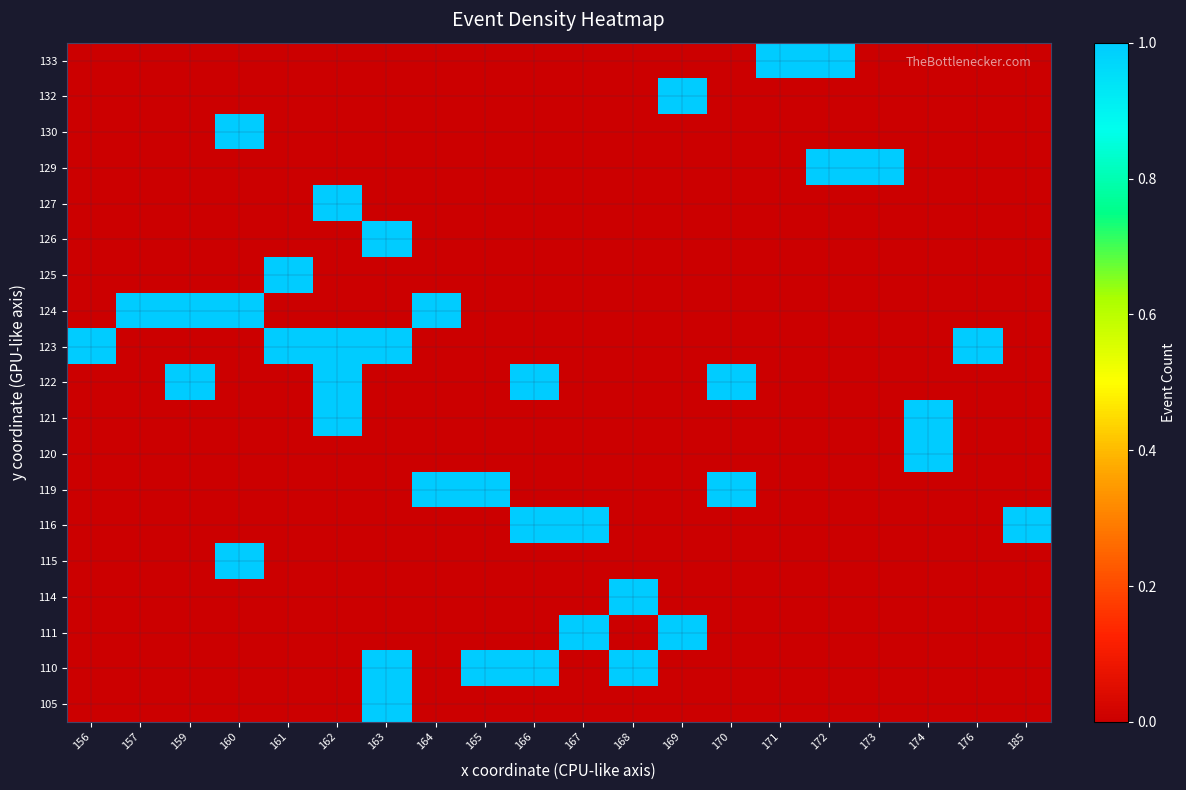

How many distinct data groups are displayed?

19